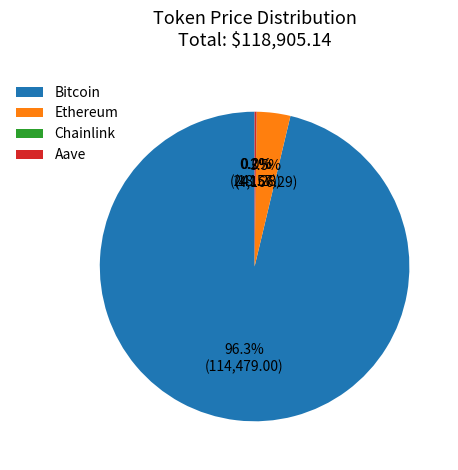

Which category has the biggest portion of the pie?

Bitcoin